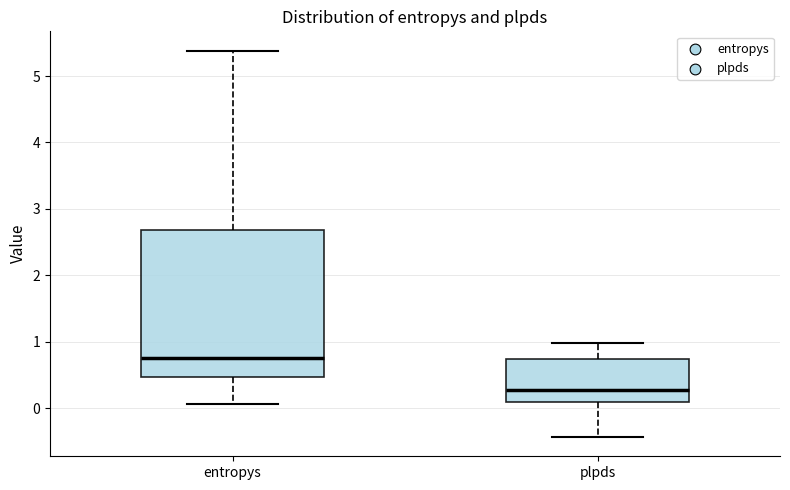

Reading left to right, transcribe this box plot: for each box, give where its median line is, the range the box spans, and where its two whiskers end, as read against the y-axis. The values are not printed on the chart, so give them approximately, as read against the axis.

entropys: median 0.7, box 0.5 to 2.7, whiskers 0.1 to 5.4
plpds: median 0.3, box 0.1 to 0.7, whiskers -0.4 to 1.0